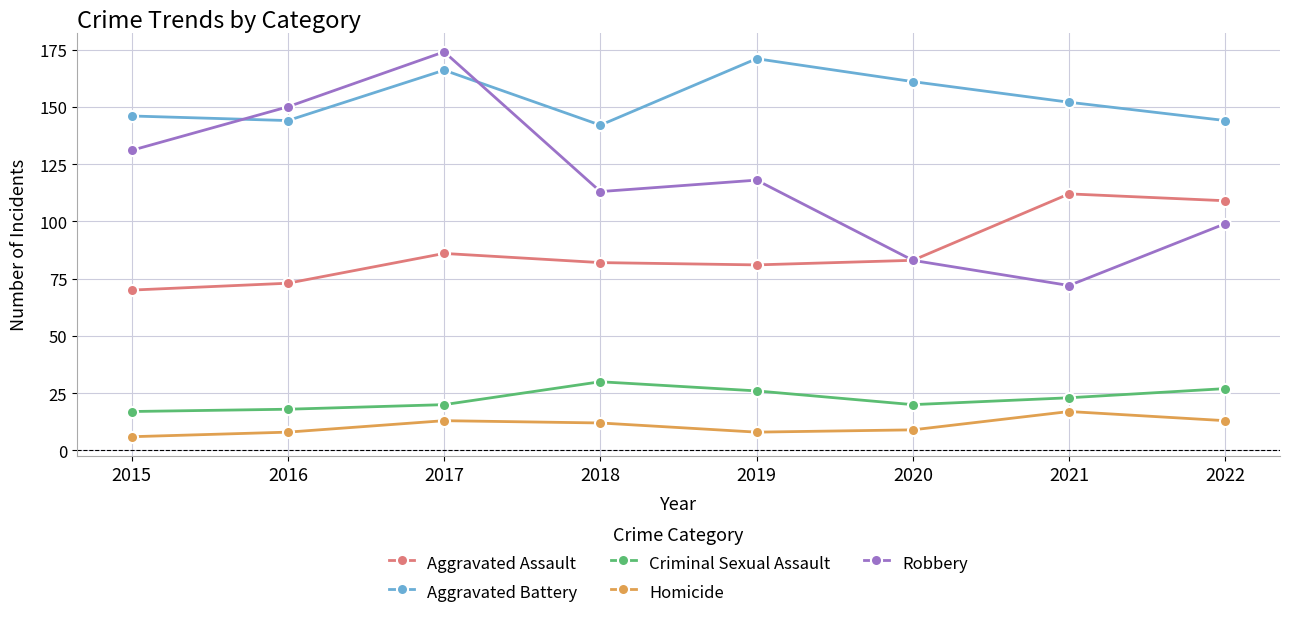

In Criminal Sexual Assault, how many points are lower than both neighbors (excluding endpoints)?

1